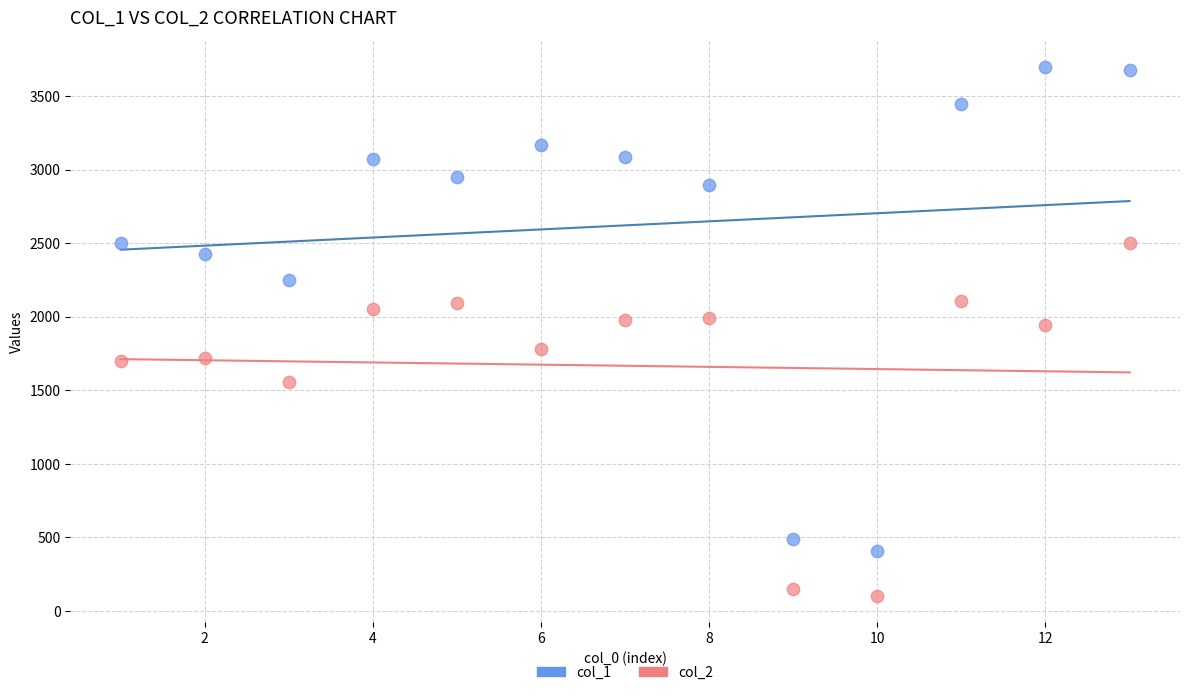

In the col_2 series, what Y value is closest to 1302?

1554.7